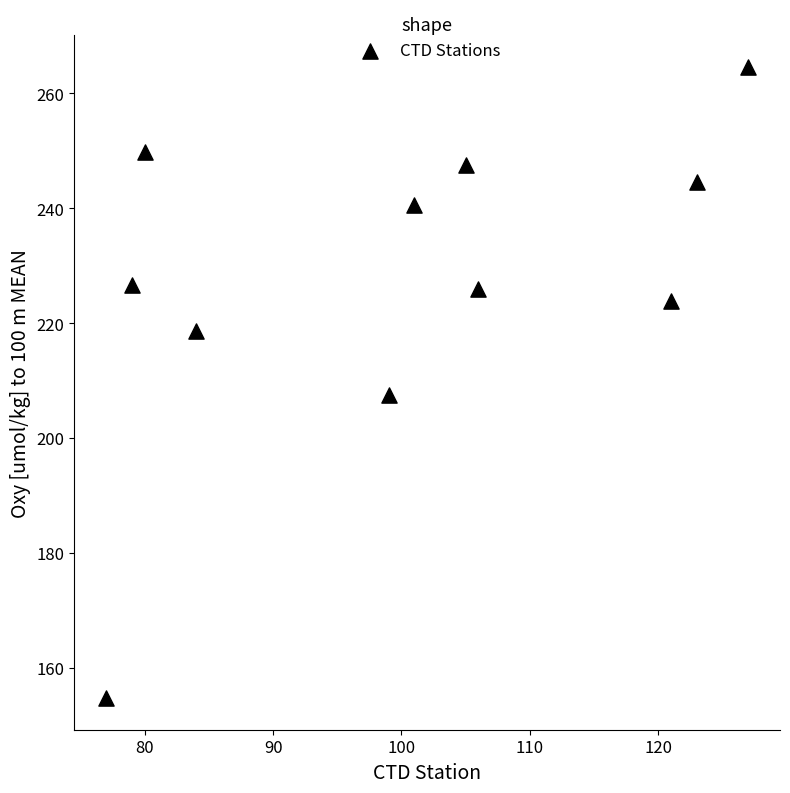

What is the range of X values (max minus min)?

50.0